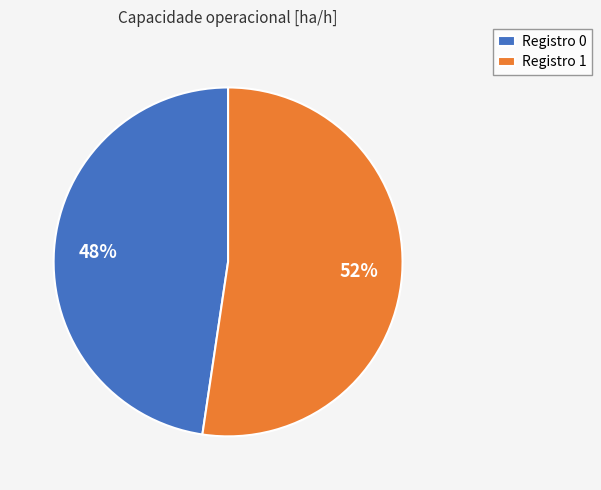

Count the number of slices in the pie.

2